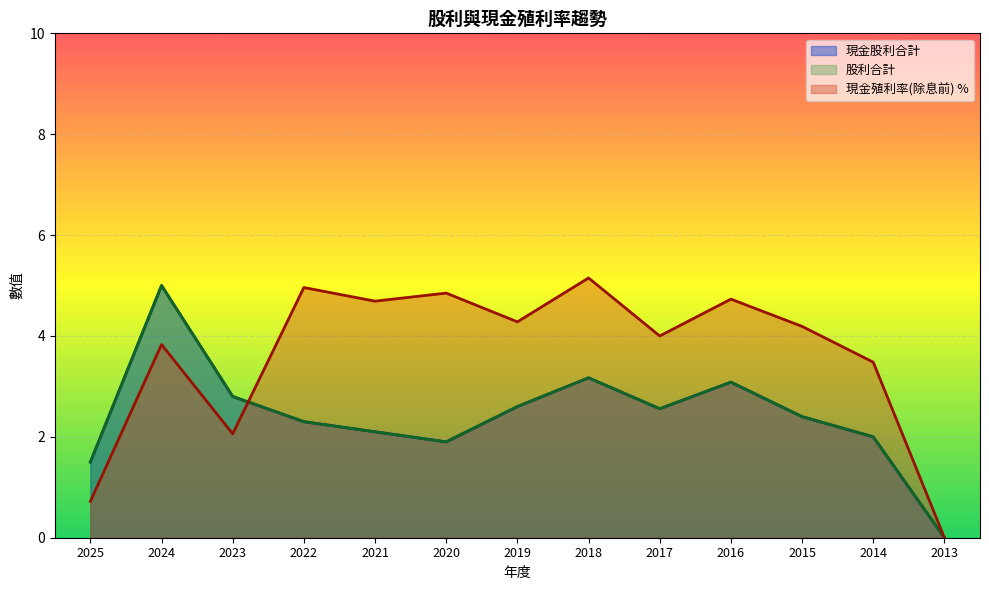

What is the difference between the maximum and minimum values in the 現金股利合計 series?

5.0